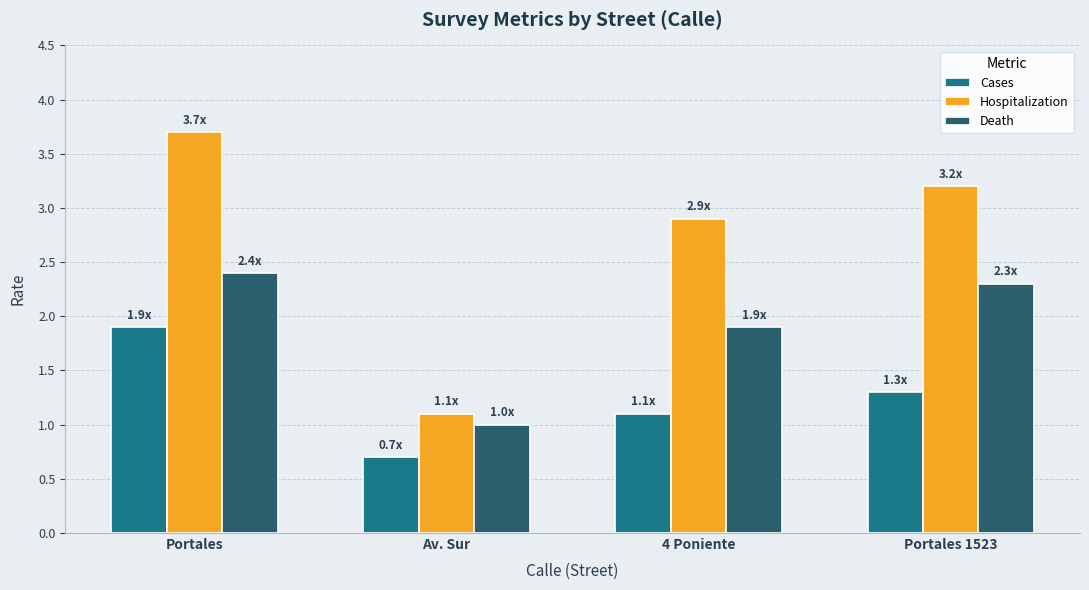

What value does the Death series have at Av. Sur?

1.0